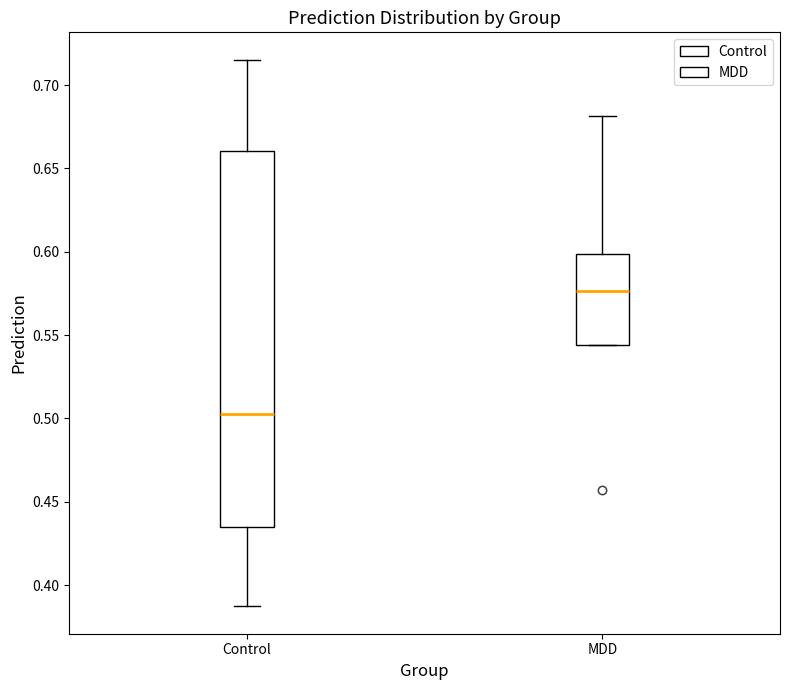

Reading left to right, transcribe this box plot: for each box, give where its median line is, the range the box spans, and where its two whiskers end, as read against the y-axis. The values are not printed on the chart, so give them approximately, as read against the axis.

Control: median 0.505, box 0.435 to 0.660, whiskers 0.385 to 0.715
MDD: median 0.575, box 0.545 to 0.600, whiskers 0.545 to 0.680